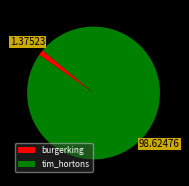

Is there any slice that represents more than half of the pie?

Yes